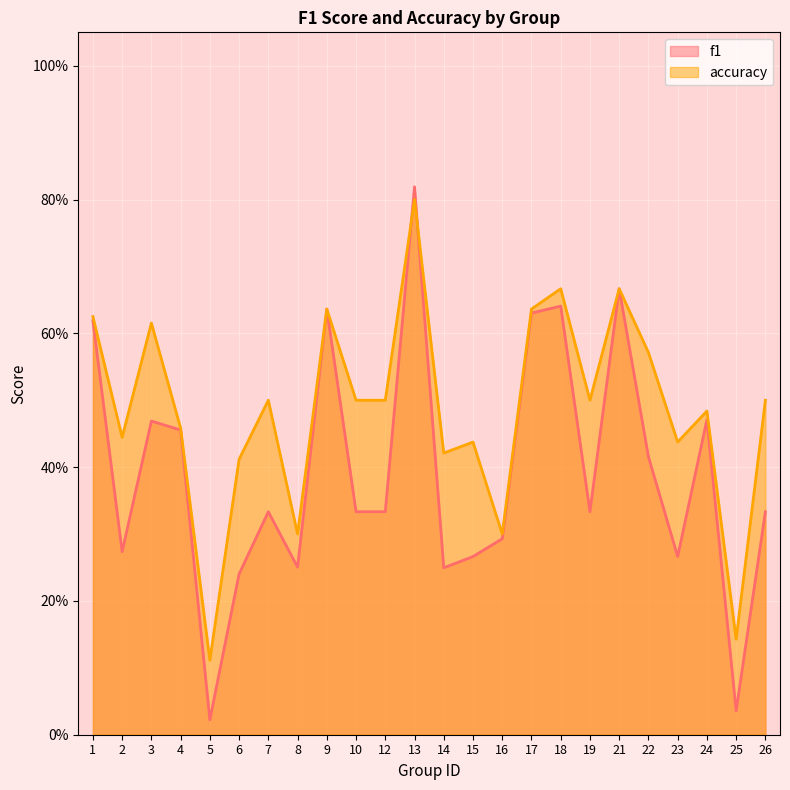

Rank the categories by f1 value from lowest to highest.

5, 25, 6, 14, 8, 15, 23, 2, 16, 7, 10, 12, 19, 26, 22, 4, 3, 24, 1, 17, 9, 18, 21, 13